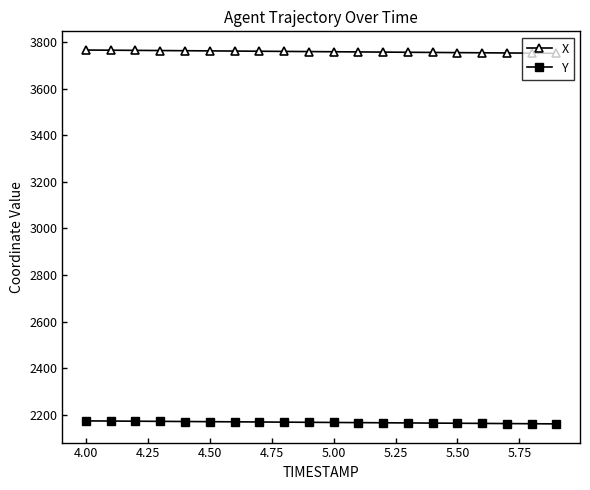

True or false: X and Y cross at least once.

False